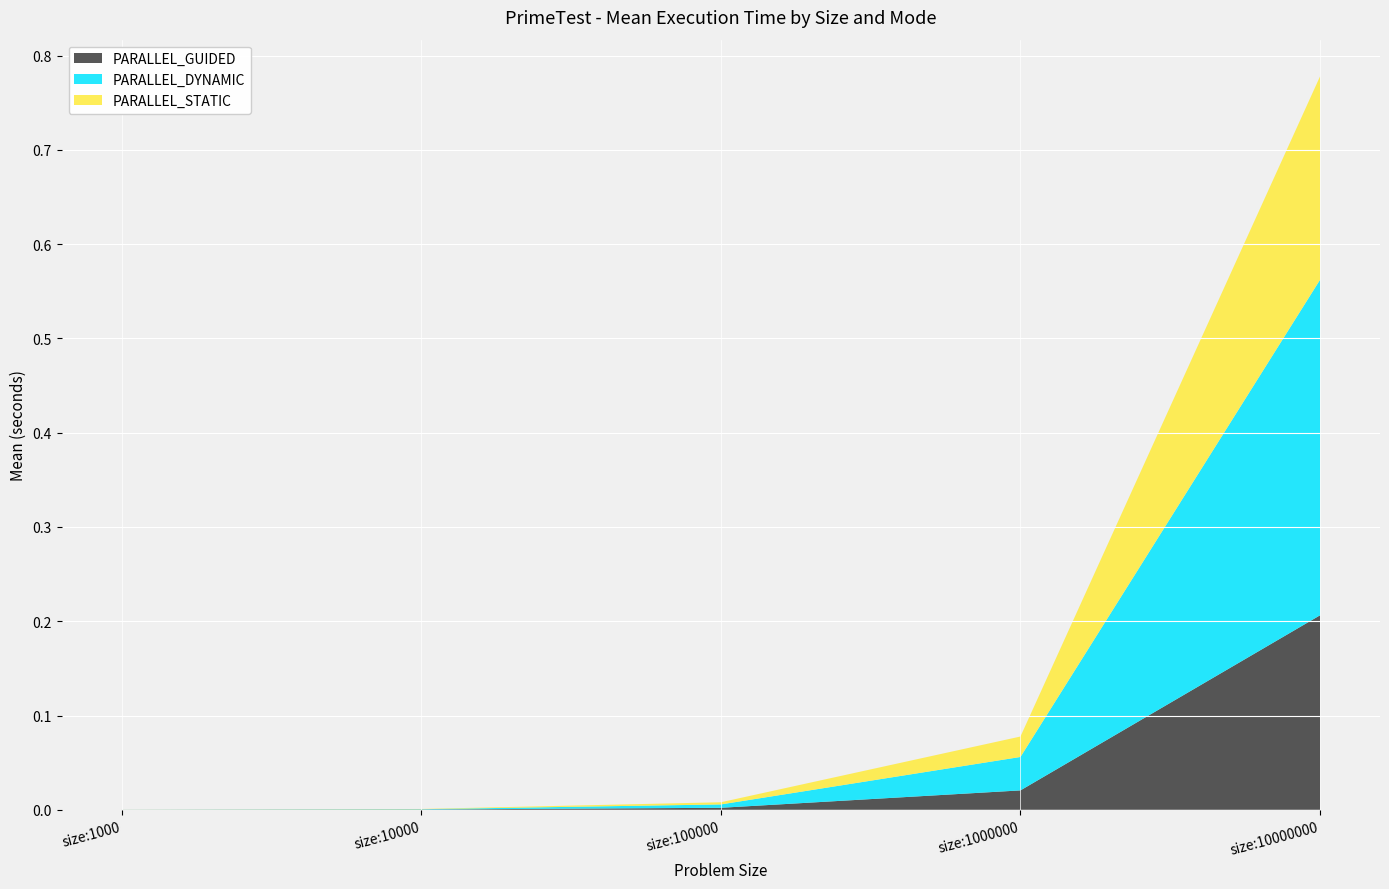

Reading left to right, extract all data points from this chart.

PARALLEL_GUIDED: 0.0	0.0	0.0	0.0	0.2
PARALLEL_DYNAMIC: 0.0	0.0	0.0	0.0	0.4
PARALLEL_STATIC: 0.0	0.0	0.0	0.0	0.2